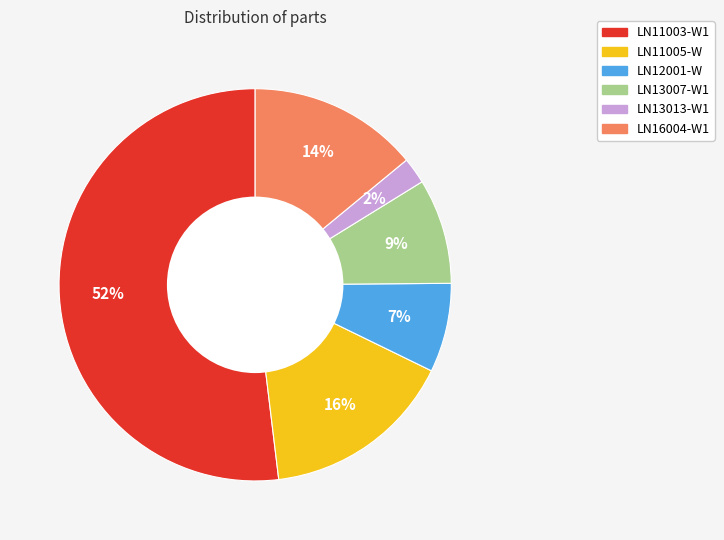

Is there any slice that represents more than half of the pie?

Yes